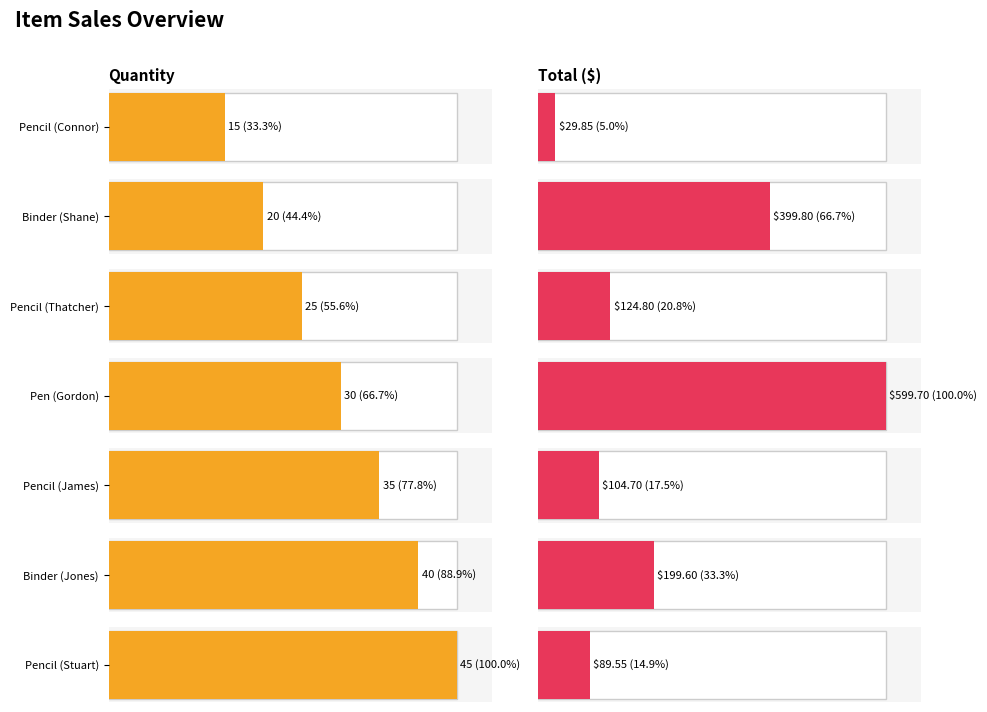

List the labels in order of Total value, smallest first.

Pencil (Connor), Pencil (Stuart), Pencil (James), Pencil (Thatcher), Binder (Jones), Binder (Shane), Pen (Gordon)